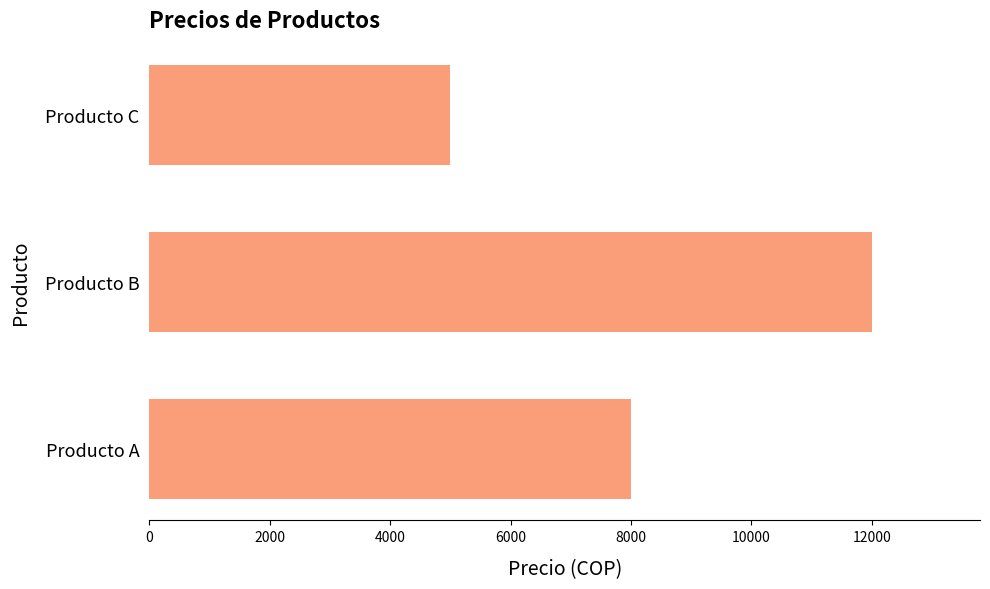

How many bars are there in total?

3